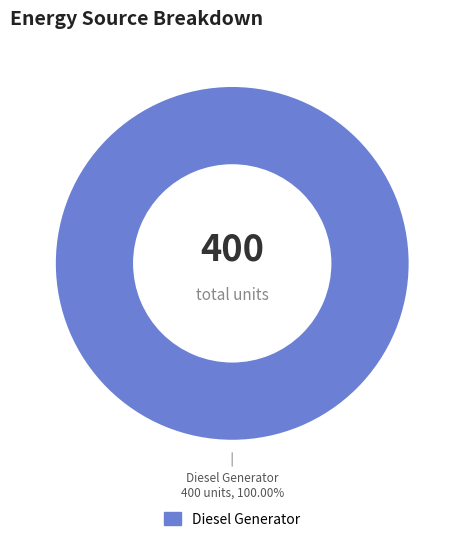

Count the number of slices in the pie.

1